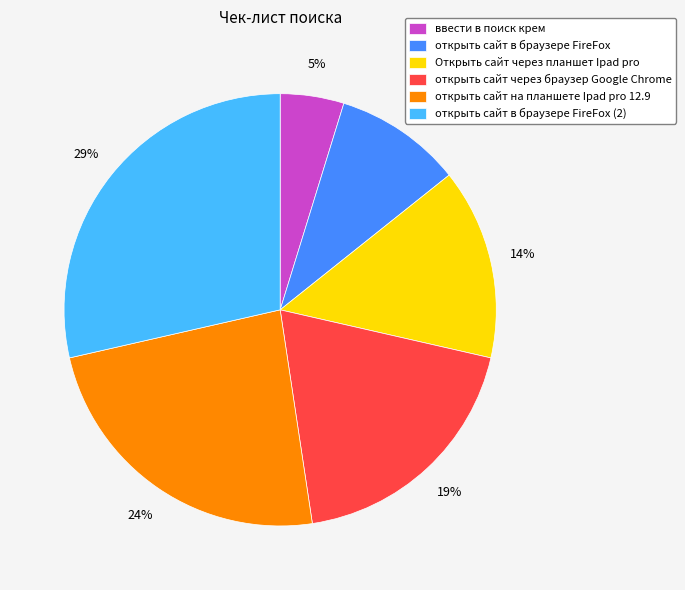

True or false: ввести в поиск крем accounts for 5% of the total.

True